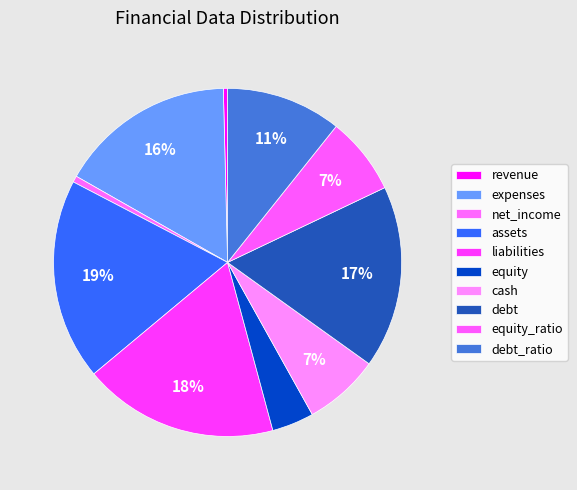

To the nearest percent, what is the difference between the net_income and debt slice percentages?

16%